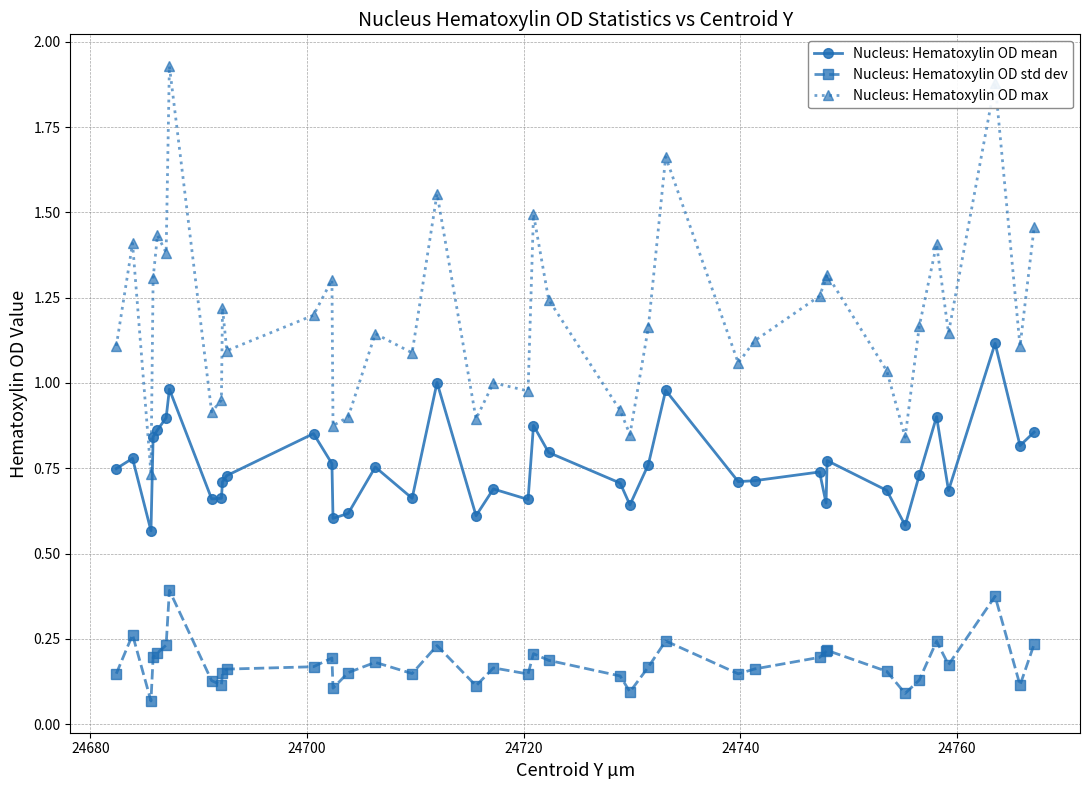

Rank the series by their maximum value, from lowest to highest.

Nucleus: Hematoxylin OD std dev, Nucleus: Hematoxylin OD mean, Nucleus: Hematoxylin OD max